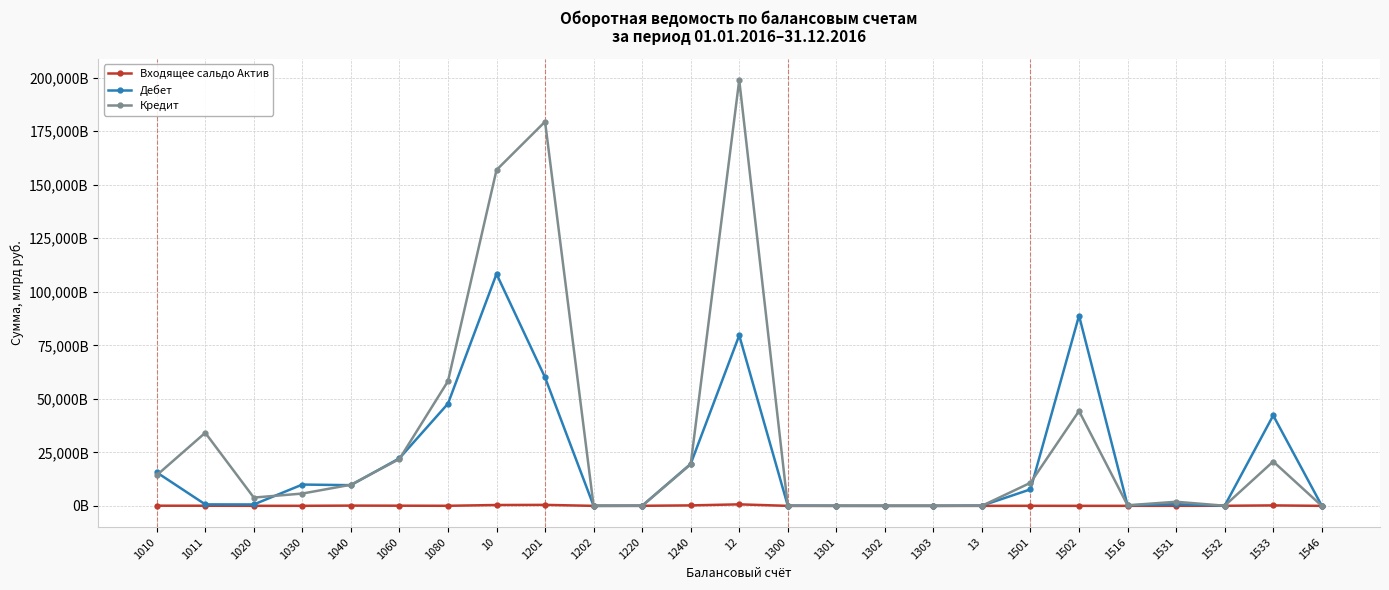

What are all the series names shown in the legend?

Входящее сальдо Актив, Дебет, Кредит